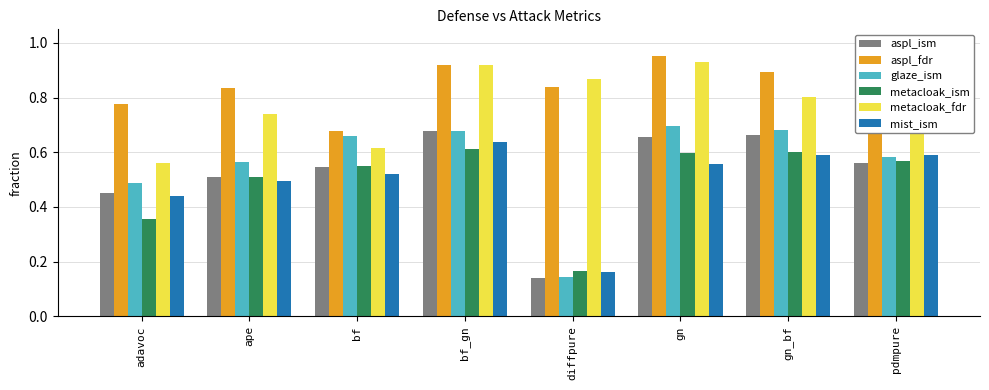

What is the sum of all aspl_fdr values?

6.8